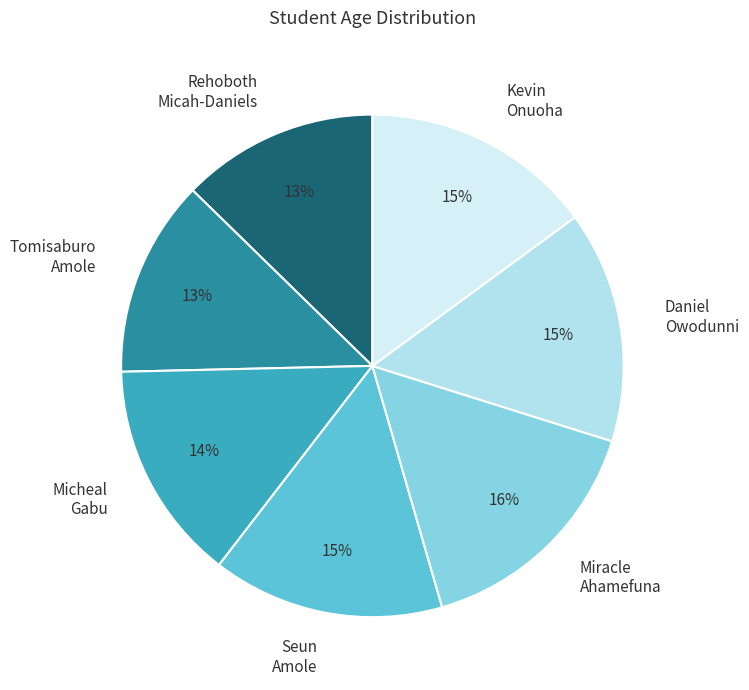

Combined, do Kevin Onuoha and Miracle Ahamefuna account for over 50%?

No